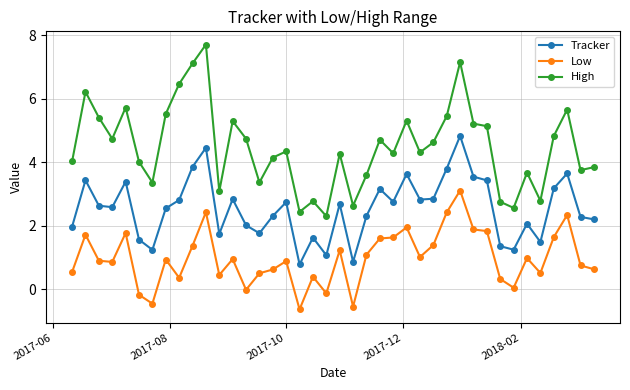

What is the smallest value displayed?

-0.6